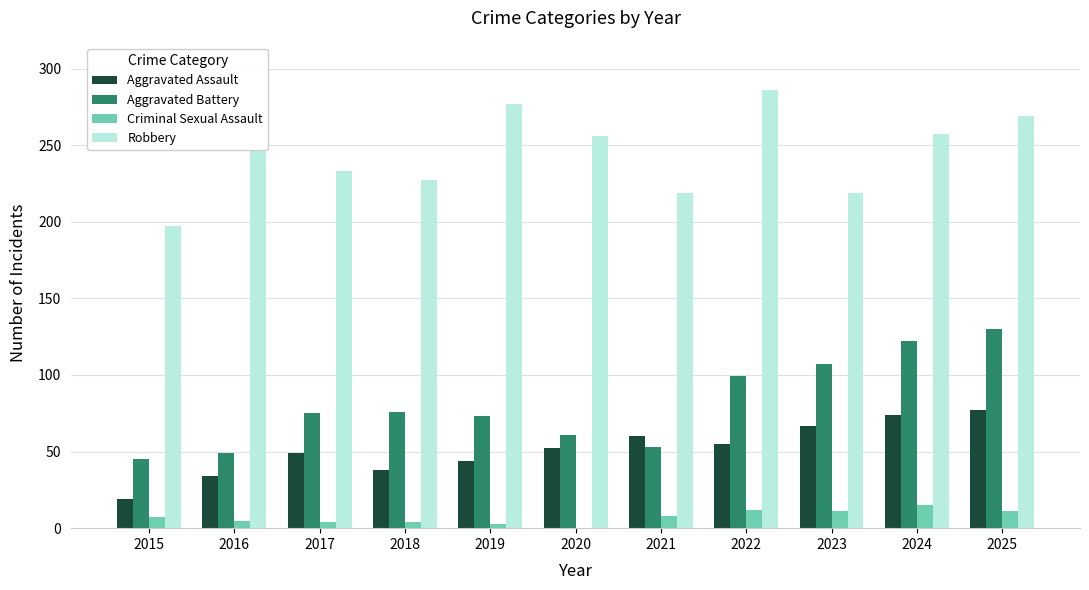

Is the value of Robbery at 2020 greater than the value of Aggravated Battery at 2020?

Yes